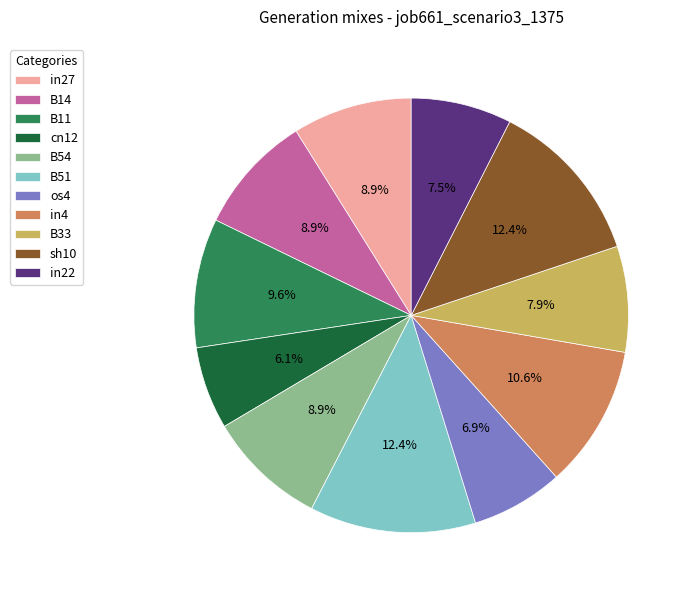

To the nearest percent, what is the difference between the B33 and os4 slice percentages?

1%